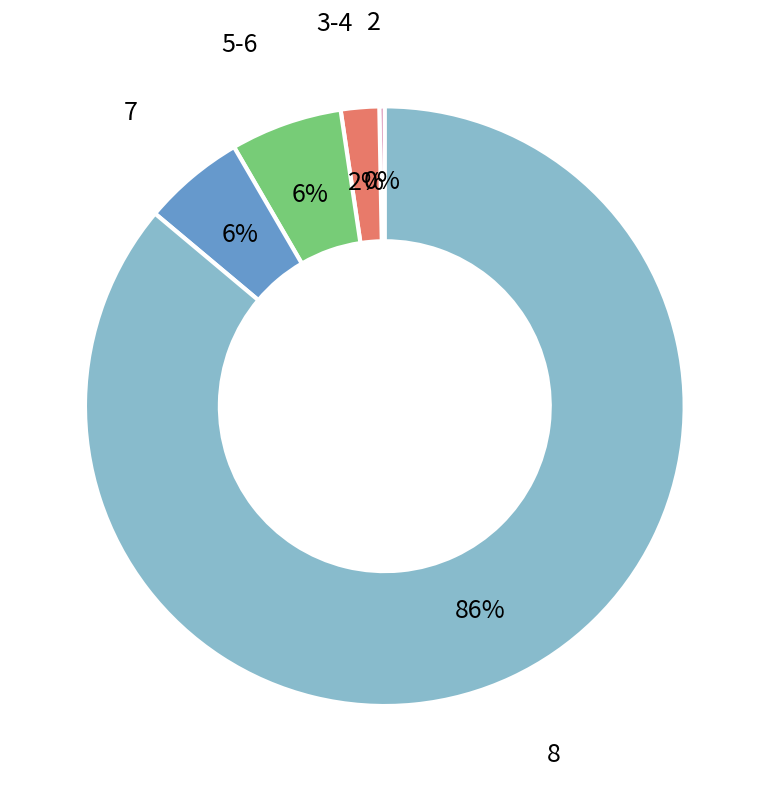

To the nearest percent, what is the average slice percentage?

20%